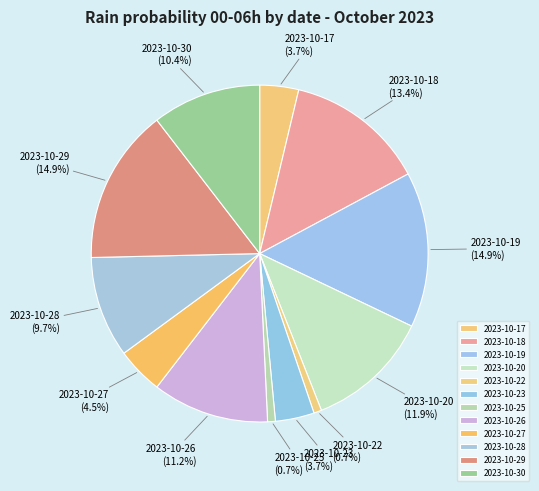

Is there a majority slice in this chart?

No